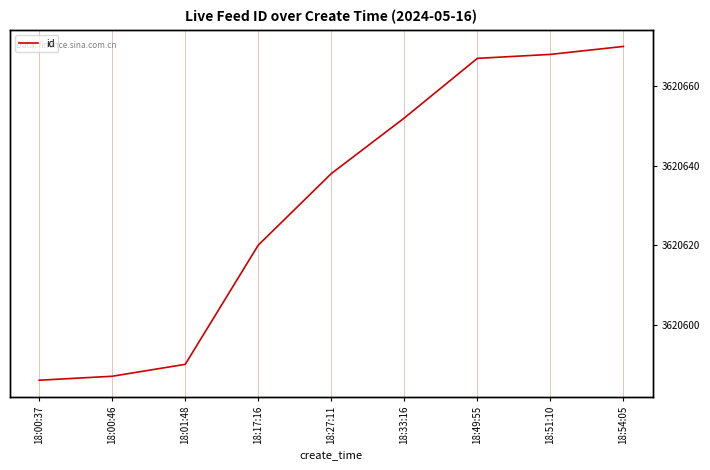

Which category has the lowest value across all series?

18:00:37